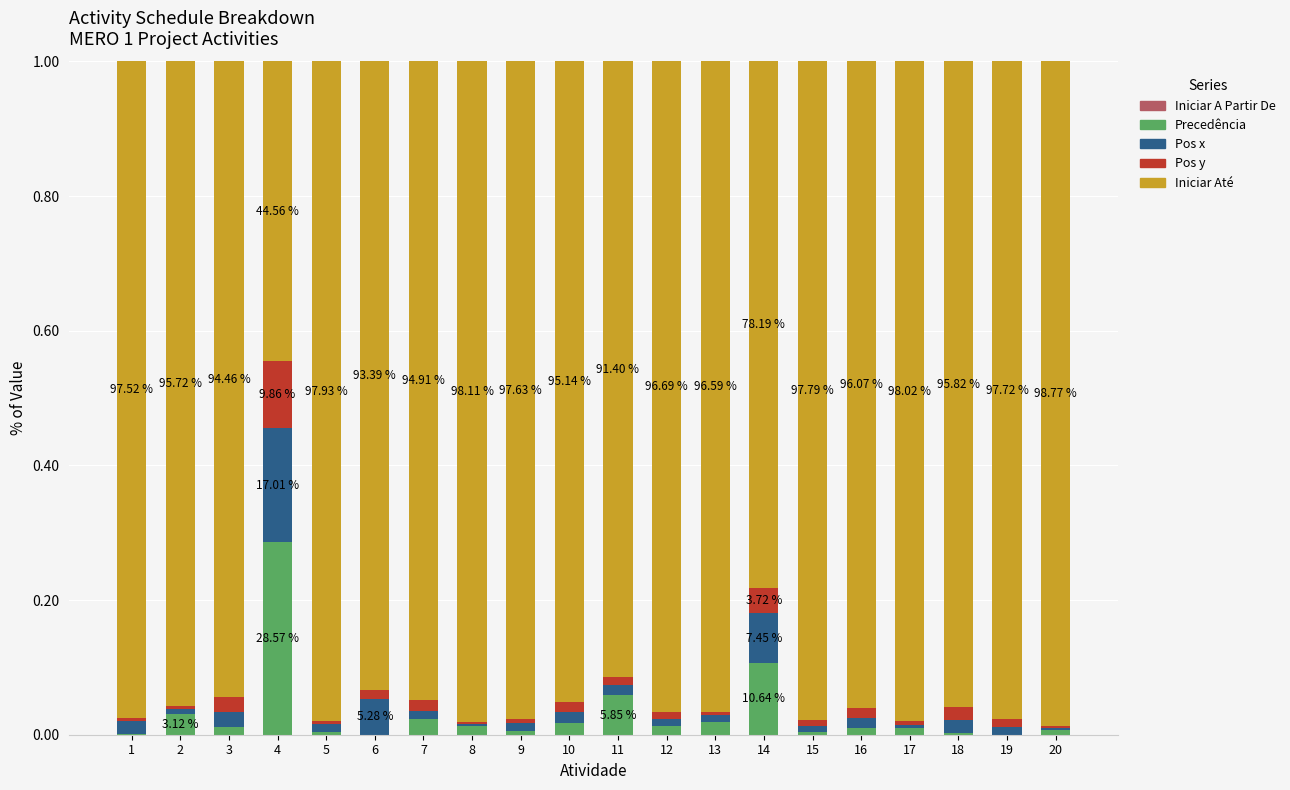

Are the bars horizontal?

No